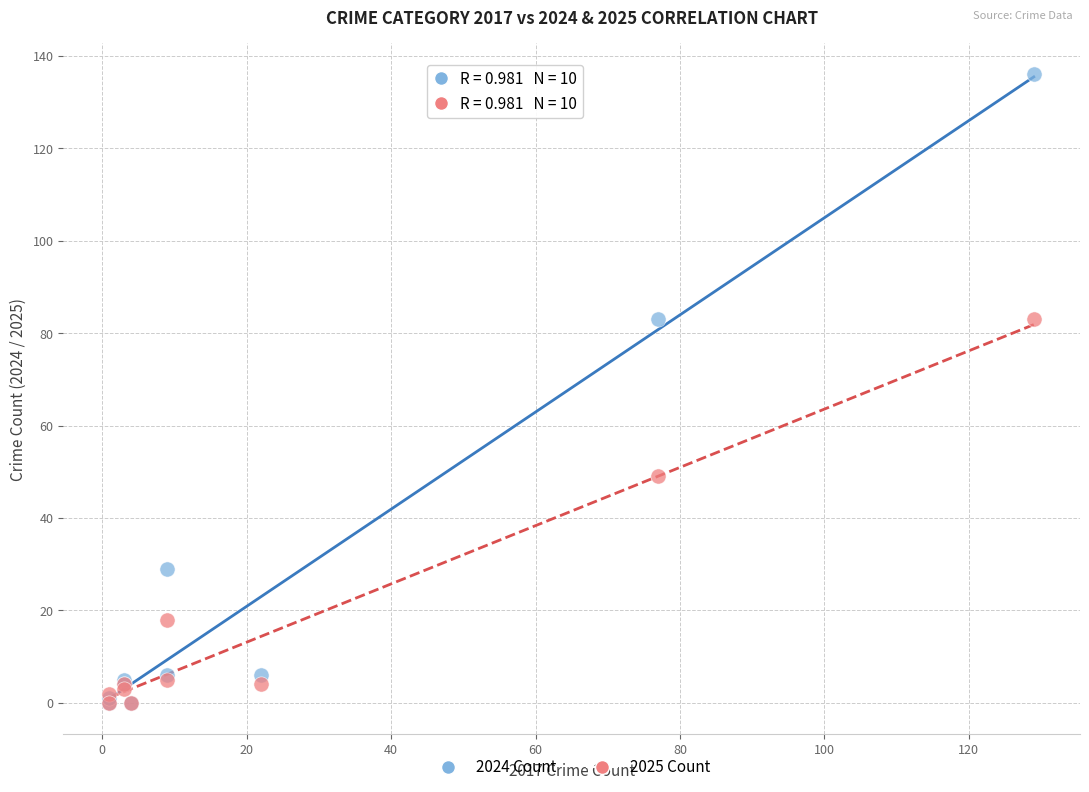

What are all the series names shown in the legend?

2024 Count, 2025 Count